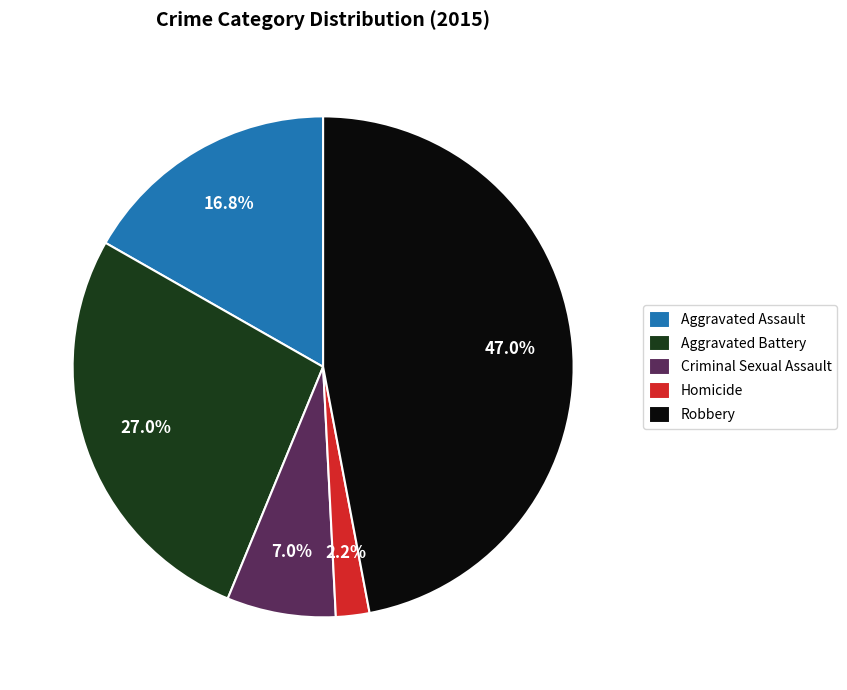

Is it true that Robbery is 60% of the pie?

False